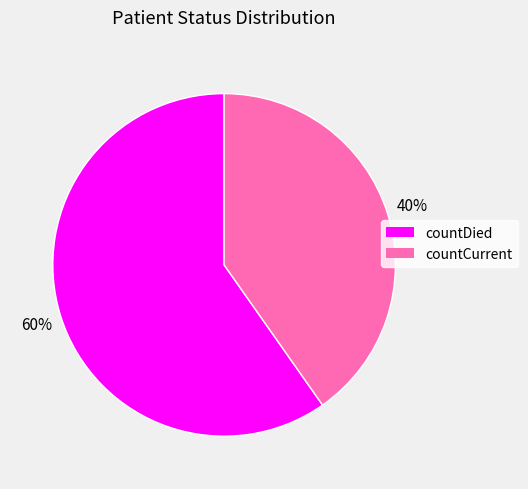

Which category has the smallest portion of the pie?

countCurrent